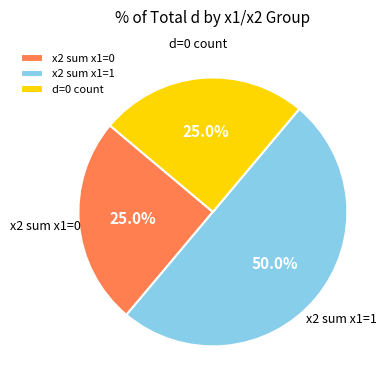

Between x2 sum x1=0 and x2 sum x1=1, which is larger?

x2 sum x1=1